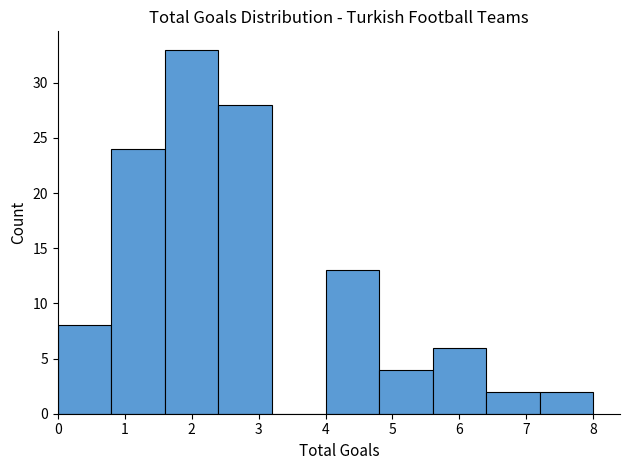

Reading left to right, list every bar in this chart as the range it spans on the x-axis followed by its height. The values are not printed on the chart, so give them approximately, as read against the axis.

0.0 to 0.8: 8
0.8 to 1.6: 24
1.6 to 2.4: 33
2.4 to 3.2: 28
3.2 to 4.0: 0
4.0 to 4.8: 13
4.8 to 5.6: 4
5.6 to 6.4: 6
6.4 to 7.2: 2
7.2 to 8.0: 2